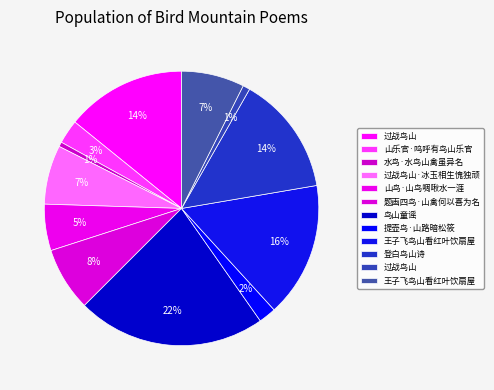

Does any single category account for the majority?

No